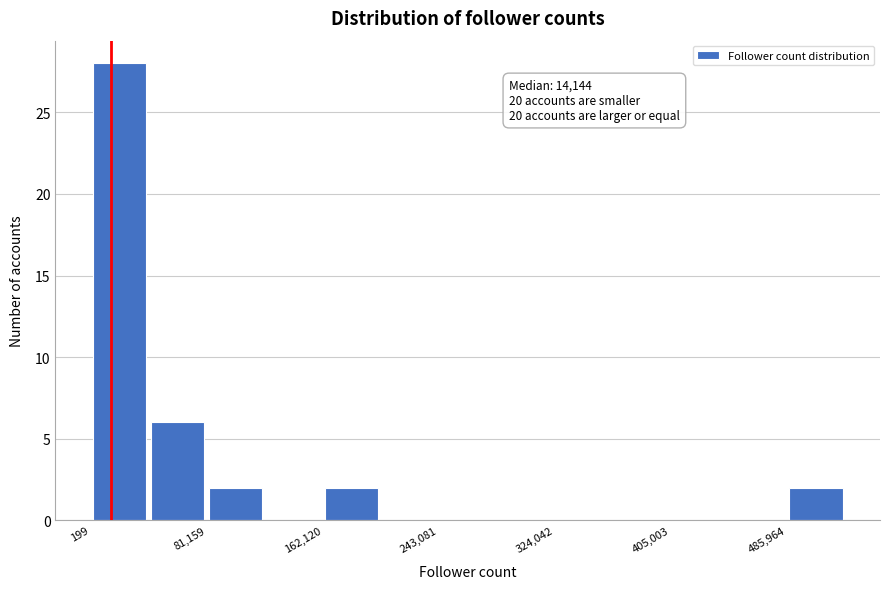

Over which range of the x-axis is the bar tallest?

0 to 40000